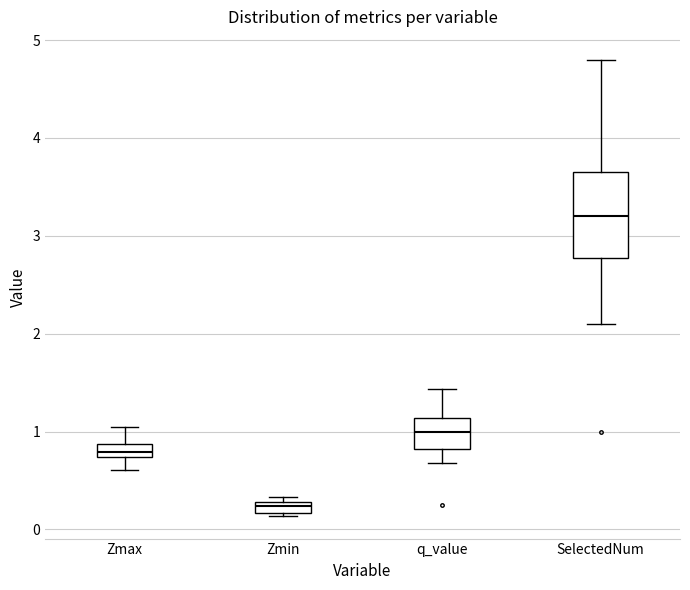

Which box's median line is the highest?

SelectedNum